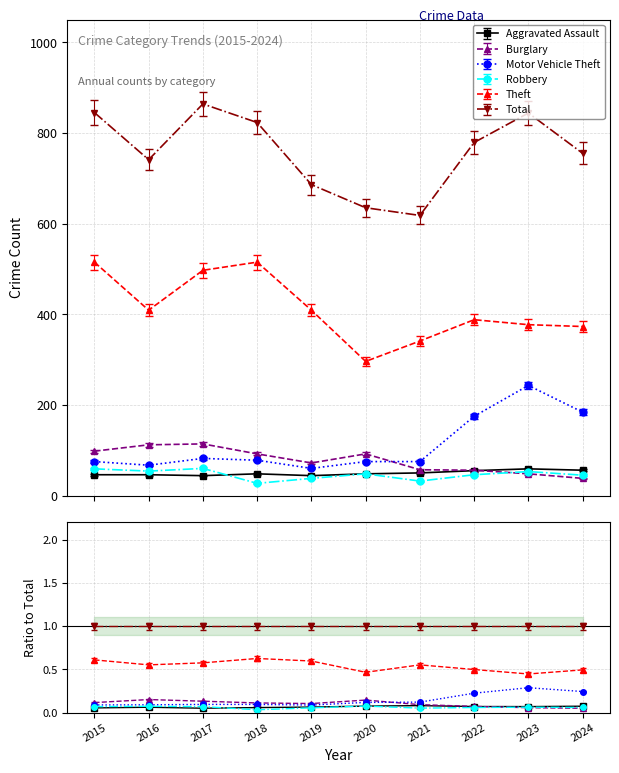

What is the difference between the maximum and minimum values in the Total series?

246